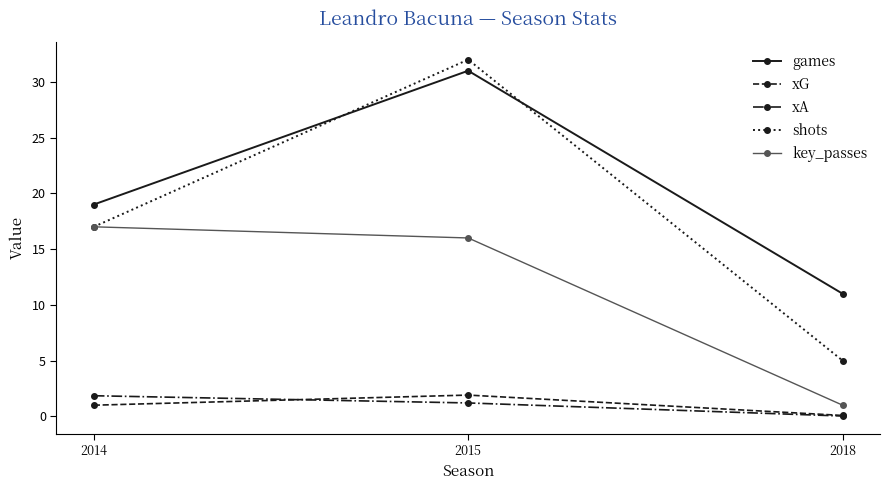

What is the sum of the xG values at 2018 and 2015?

2.0